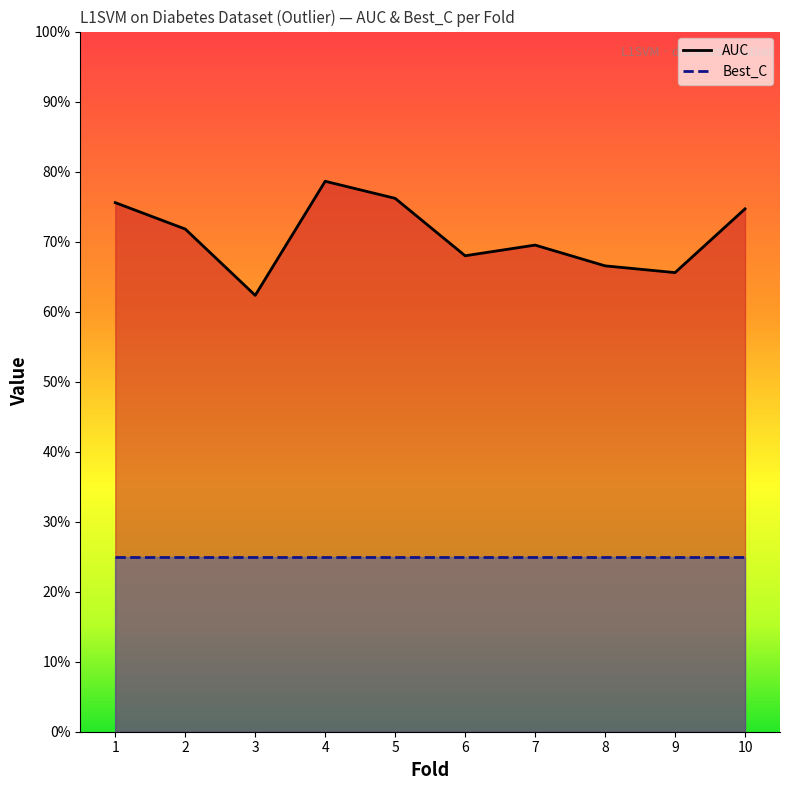

What is the difference between the maximum and minimum values?

0.2